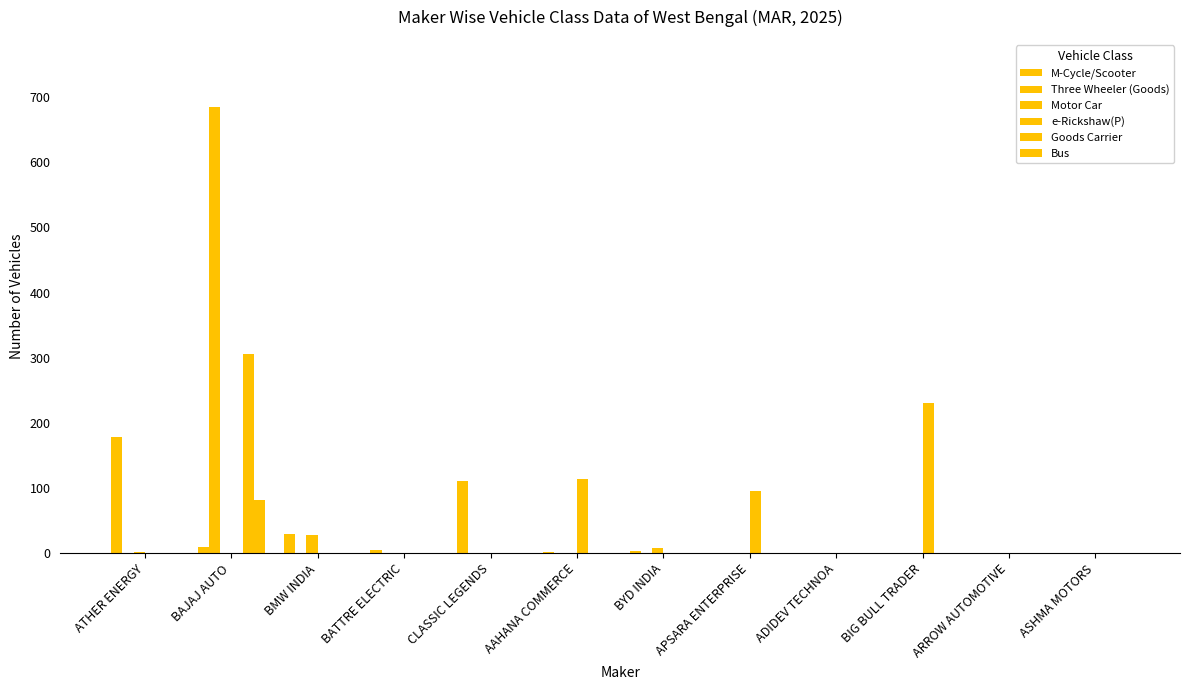

Reading right to left, list all the values displayed in this chart.

M-Cycle/Scooter: 0	0	0	0	0	3	1	110	5	30	9	178
Three Wheeler (Goods): 0	0	0	0	0	0	0	0	0	0	685	0
Motor Car: 0	0	0	0	0	8	0	0	0	28	0	1
e-Rickshaw(P): 0	0	231	0	95	0	114	0	0	0	0	0
Goods Carrier: 0	0	0	0	0	0	0	0	0	0	305	0
Bus: 0	0	0	0	0	0	0	0	0	0	82	0